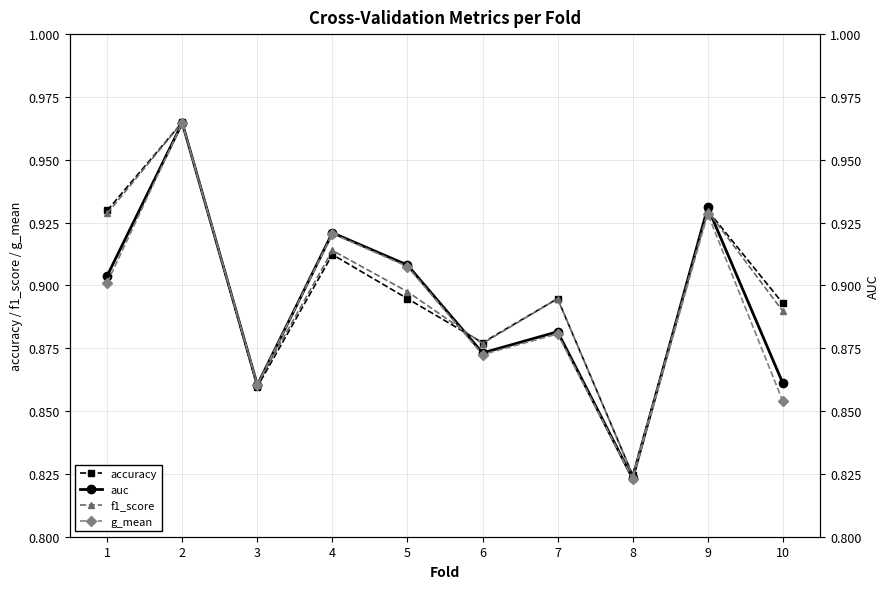

True or false: f1_score has a value of 1.2 at 10.

False